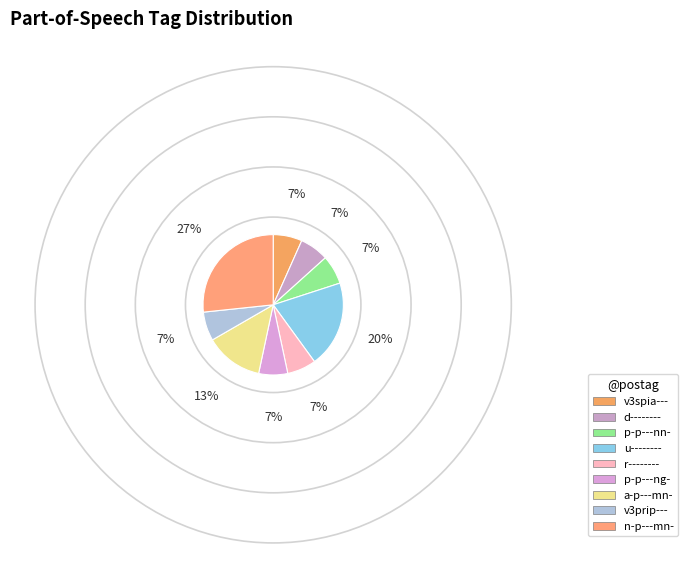

Does any single category account for the majority?

No